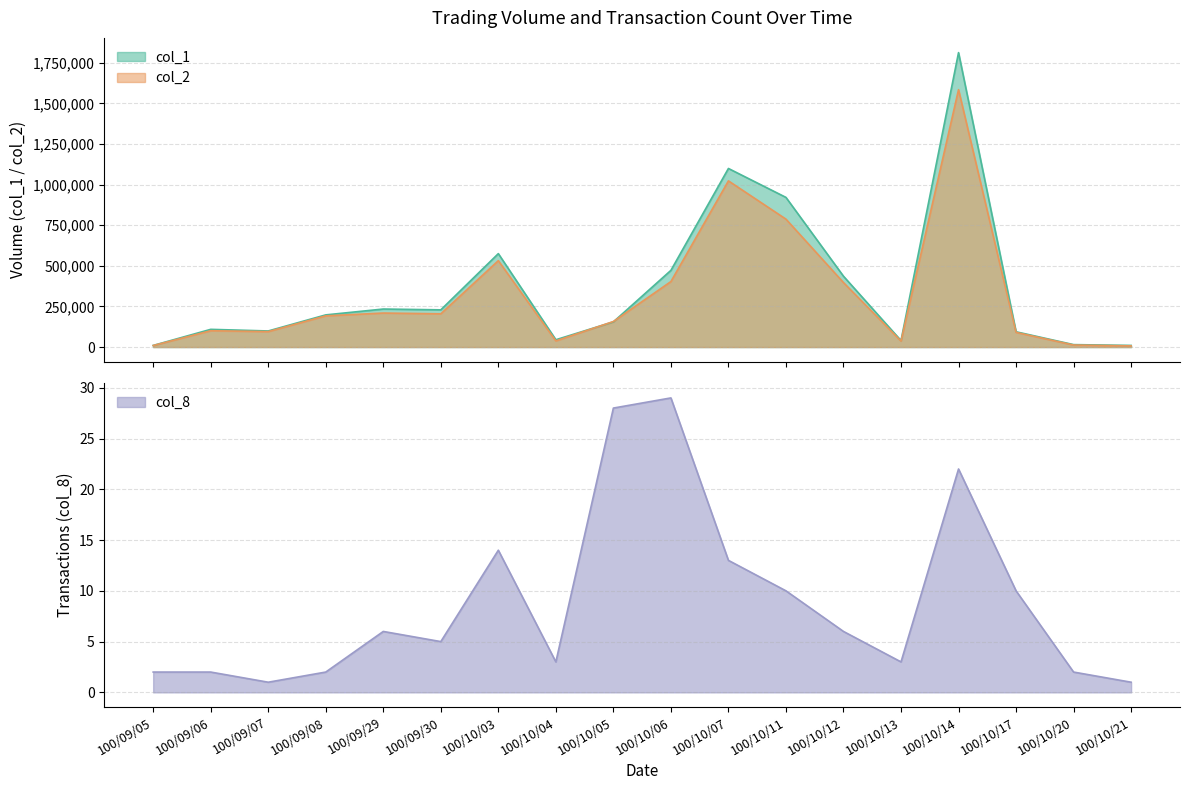

What are all the series names shown in the legend?

col_1, col_2, col_8